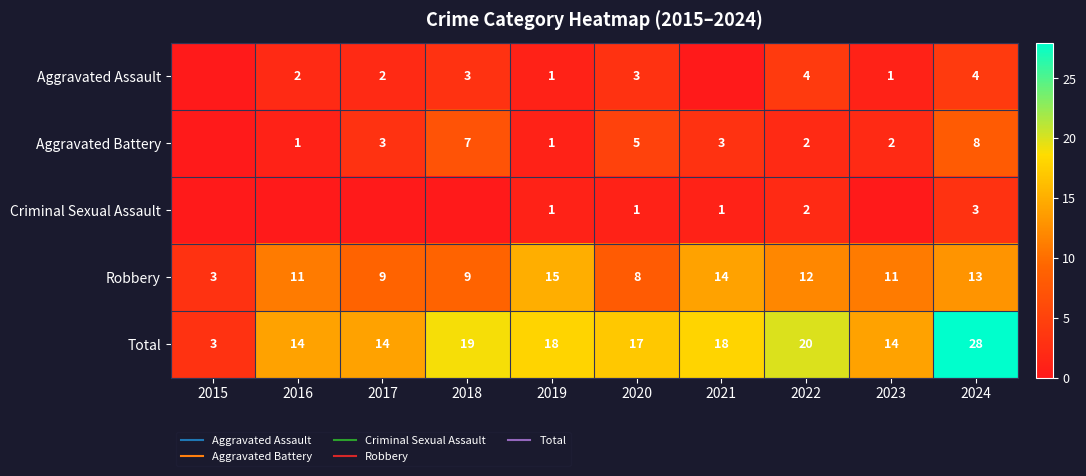

The Criminal Sexual Assault series shows 0 at 2015. True or false?

True